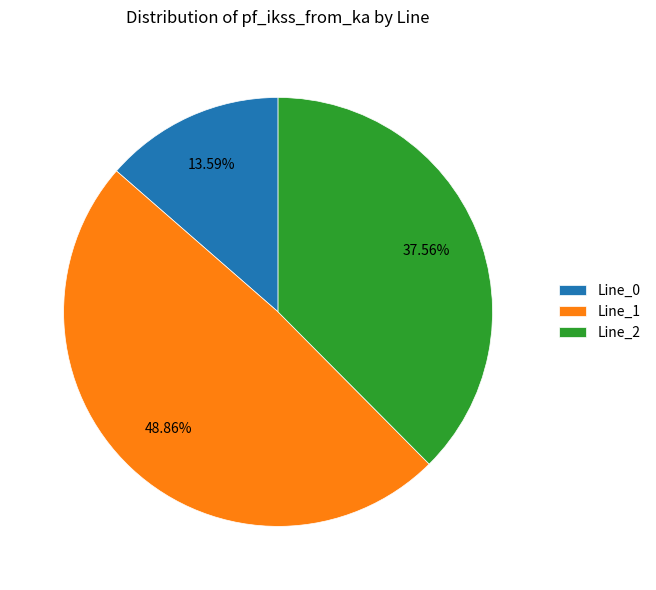

Which slice is the largest?

Line_1